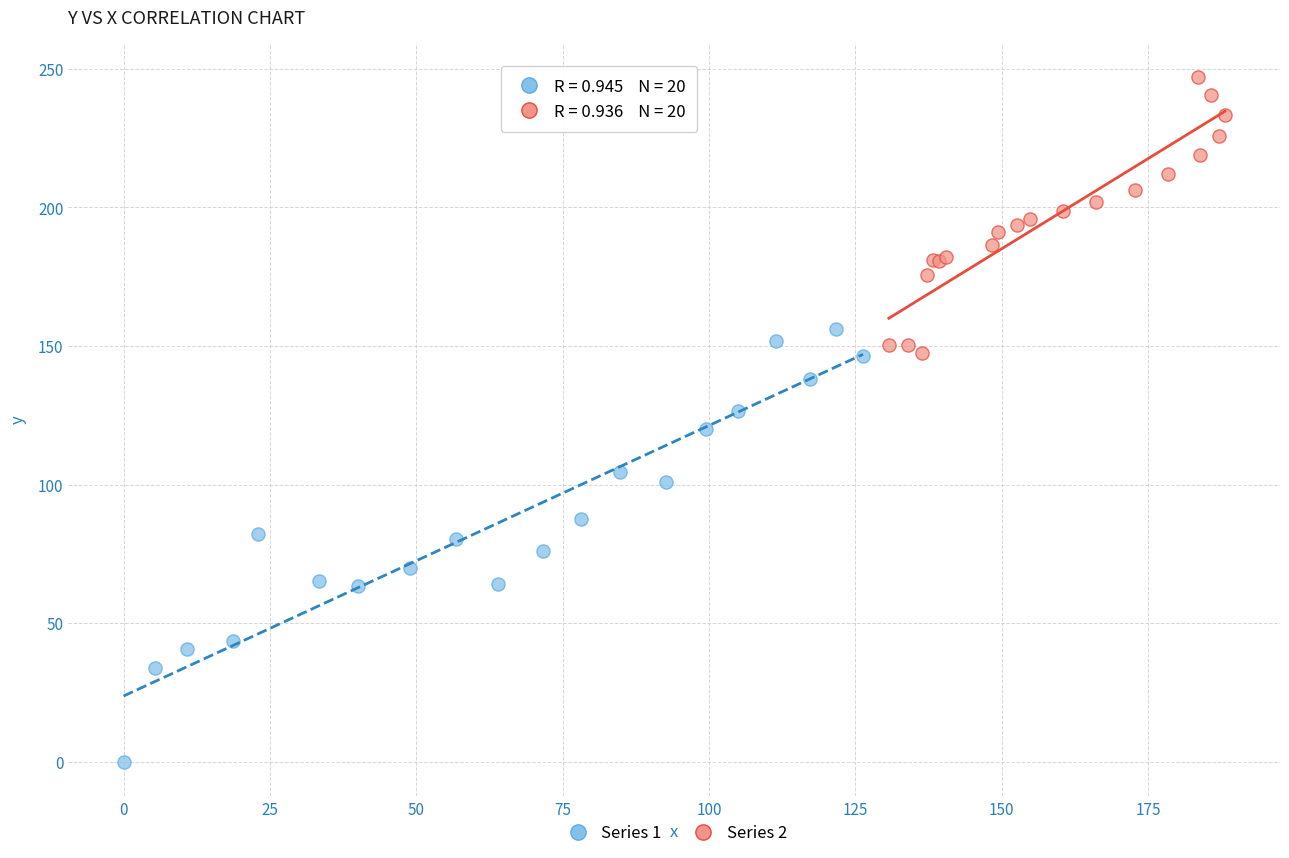

Which series has the widest spread of Y values?

Series 1